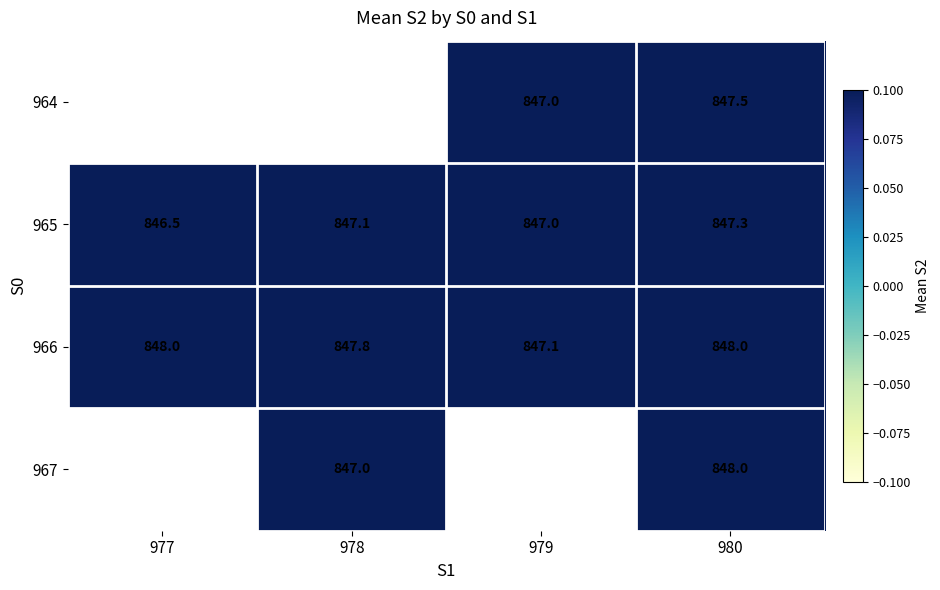

What is the approximate value of 966 at 979?

847.1